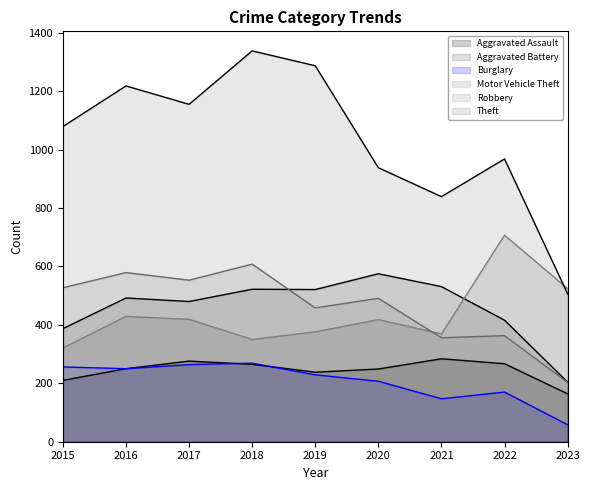

What is the value of the Aggravated Battery point at the 2nd from the left?

492